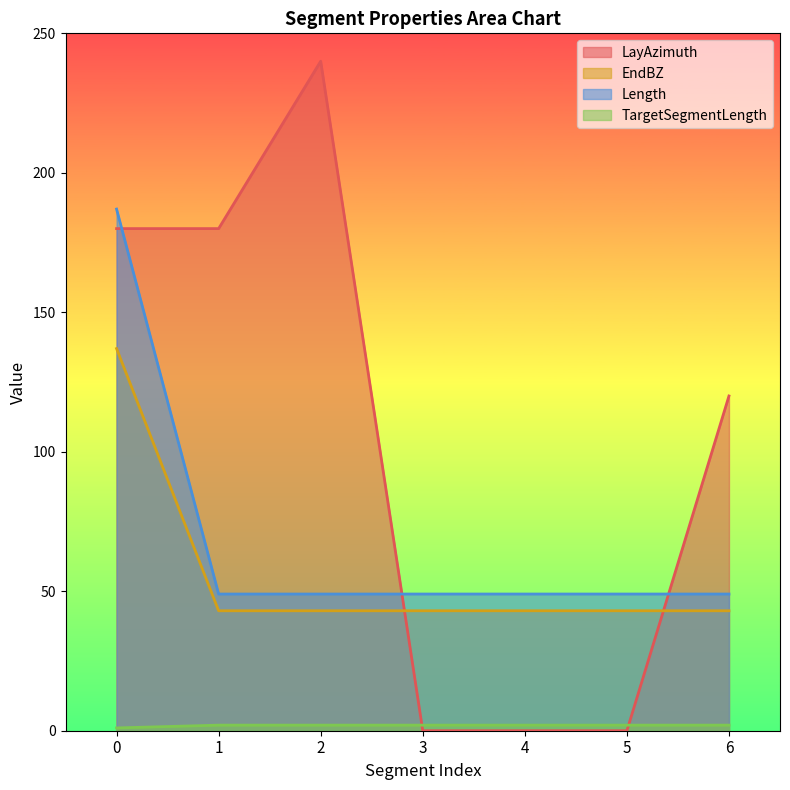

Which series has the largest range (max minus min)?

LayAzimuth